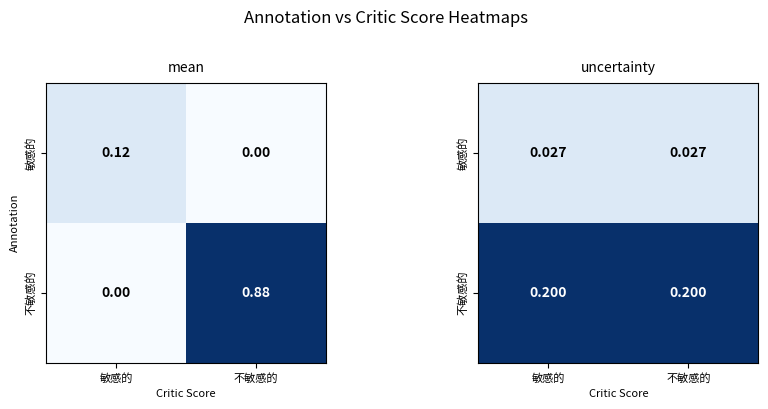

What is the total value across all series at 敏感的?

0.2